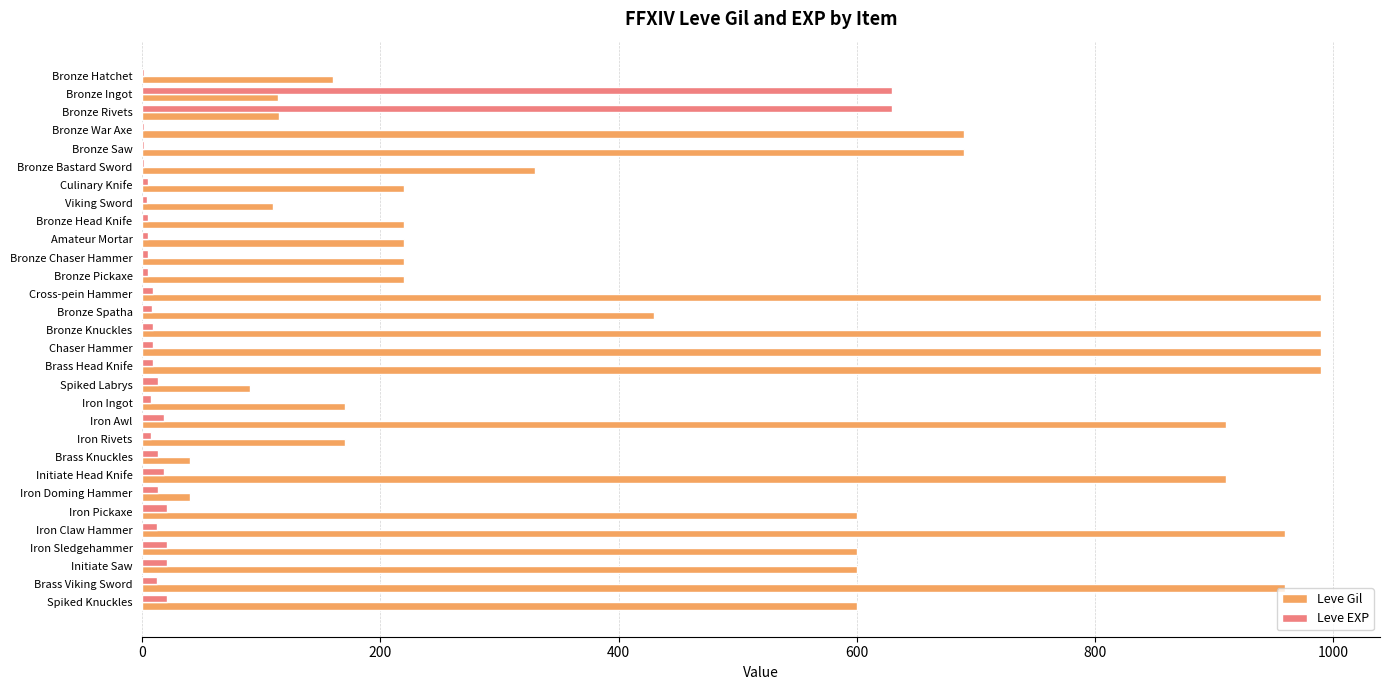

The Leve Gil series shows 677 at Bronze Knuckles. True or false?

False